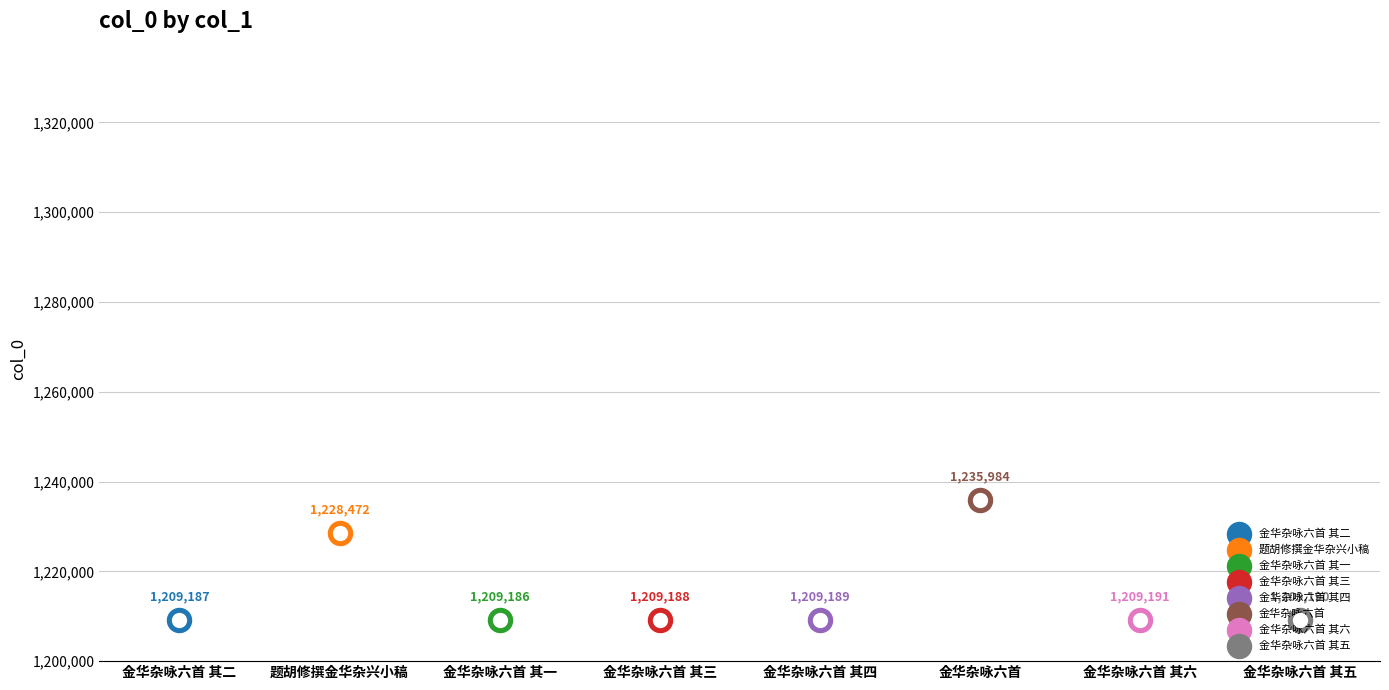

What is the ratio of the value at 金华杂咏六首 其六 to the value at 金华杂咏六首 其五?

1.0